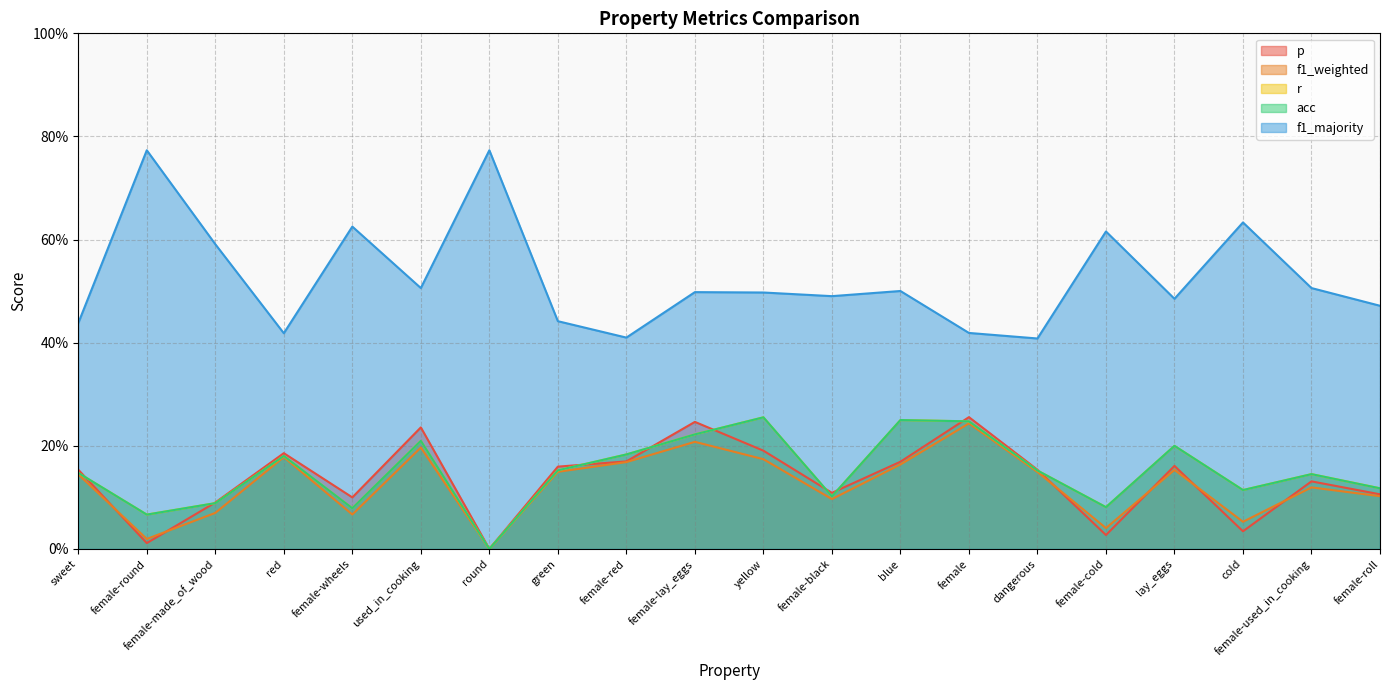

What is the difference between the p values at female-lay_eggs and blue?

0.1